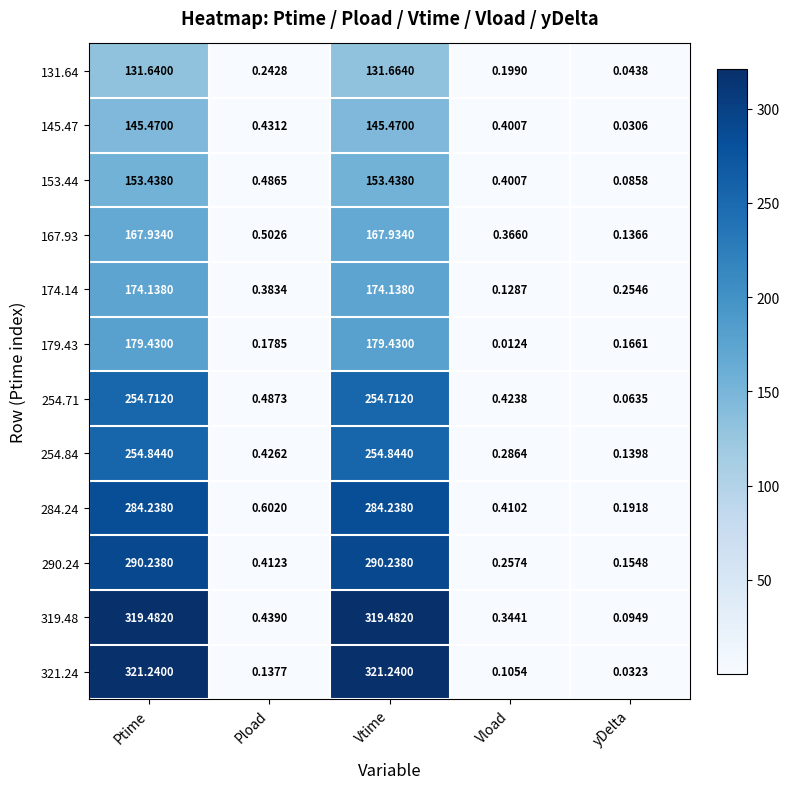

At which label is 145.47 closest to 72?

Pload